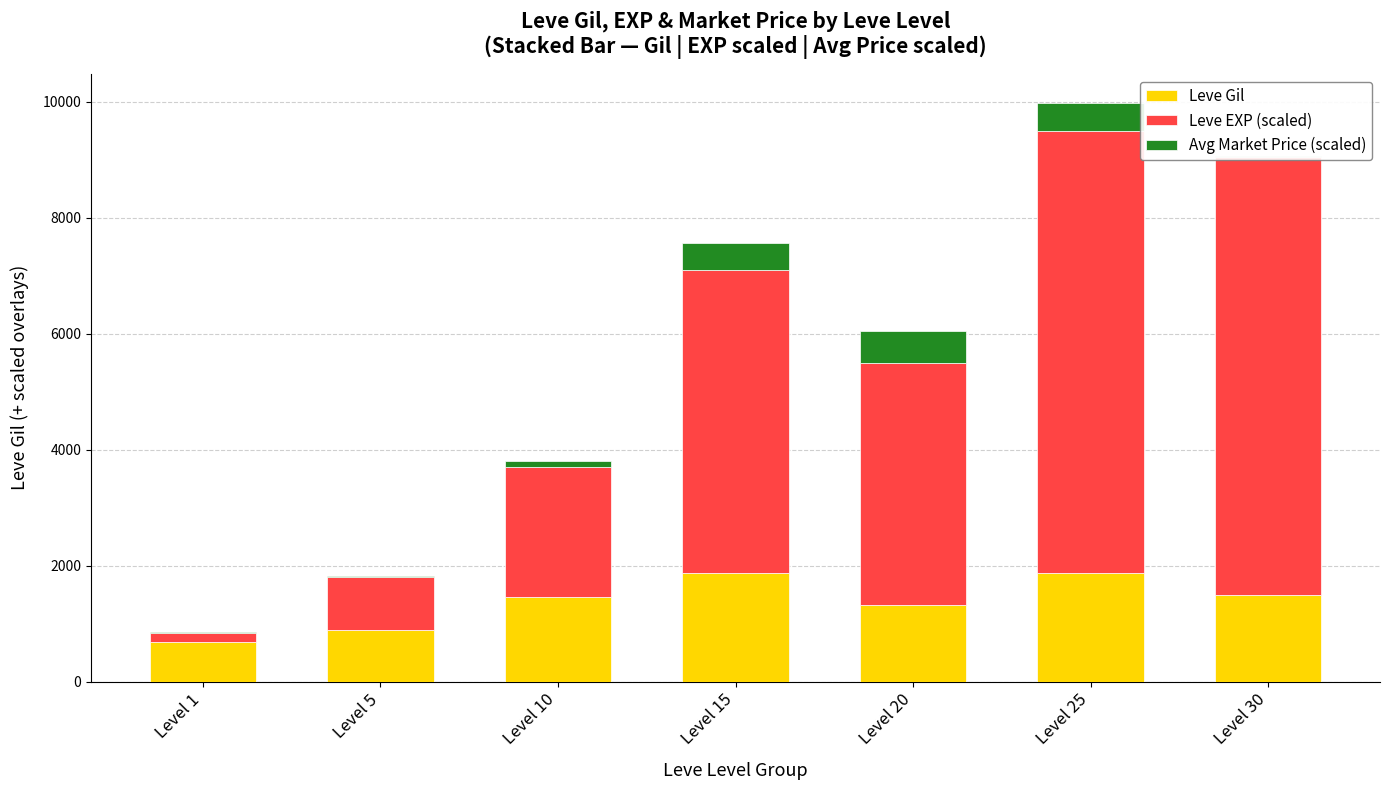

At which category is the sum across all series the highest?

Level 25